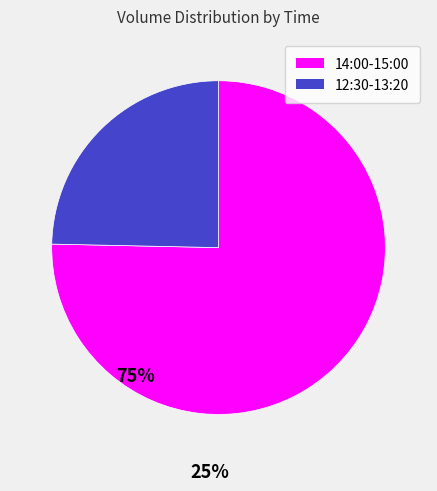

Is there a majority slice in this chart?

Yes